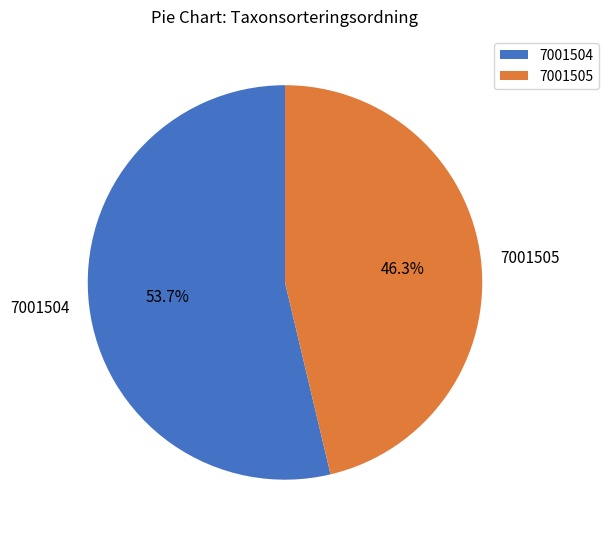

How many segments does this pie chart have?

2